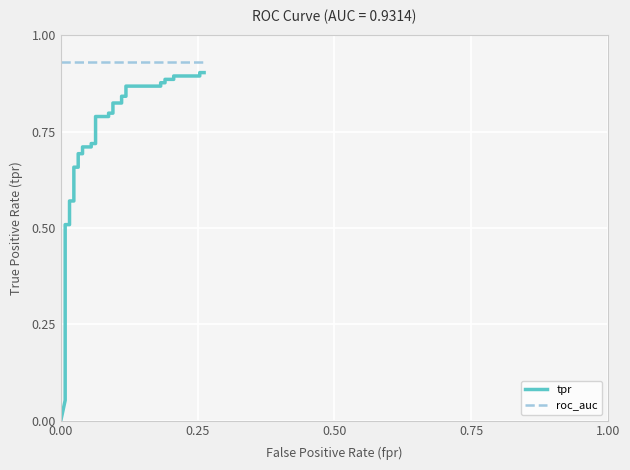

Rank the series at 0.25 from highest to lowest value.

roc_auc, tpr